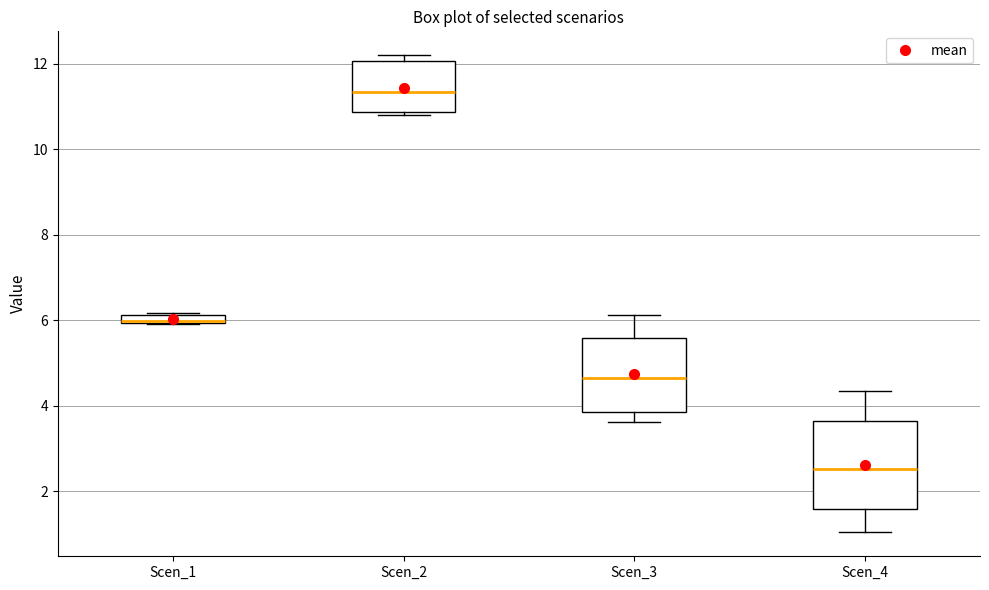

Where does the median line of the box for Scen_2 sit on the y-axis? The values are not printed on the chart, so give them approximately, as read against the axis.

11.4